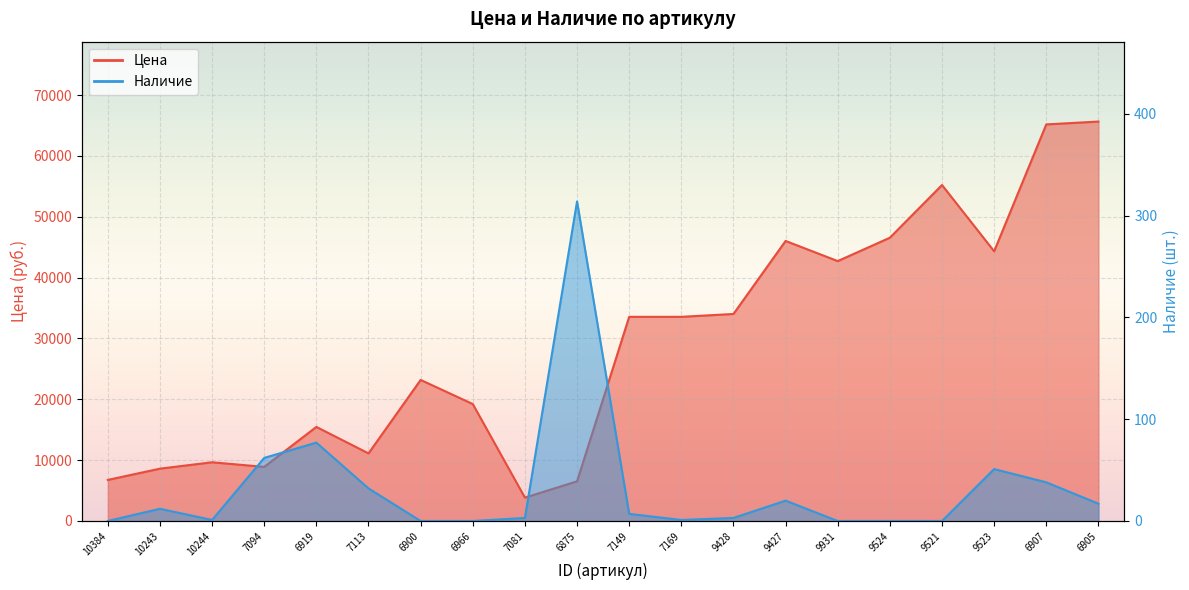

True or false: Наличие and Цена intersect in this chart.

False